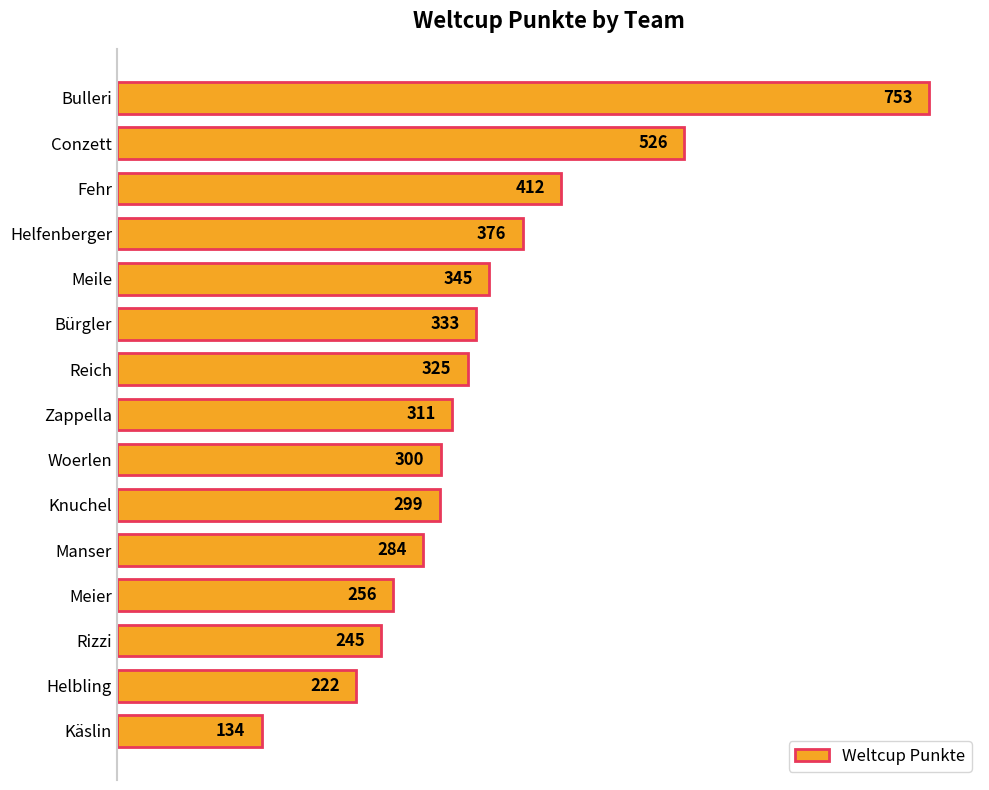

How many bars are there in total?

15